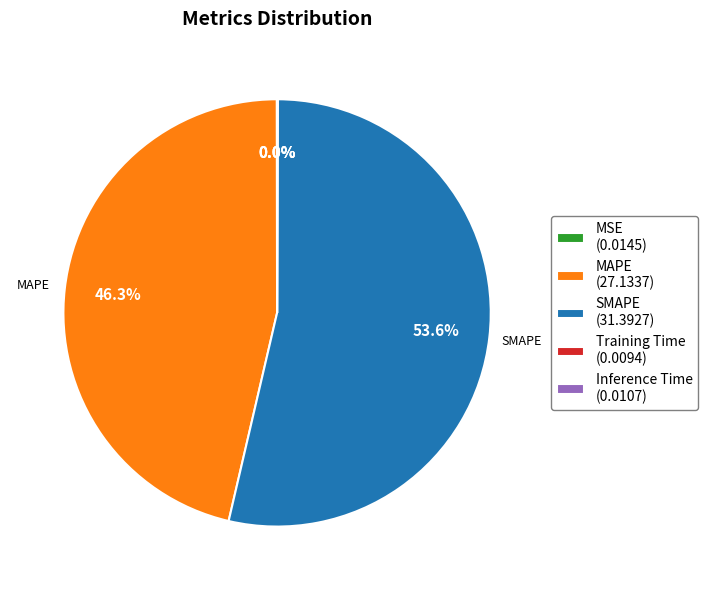

Is SMAPE (31.3927) the majority of the pie?

Yes